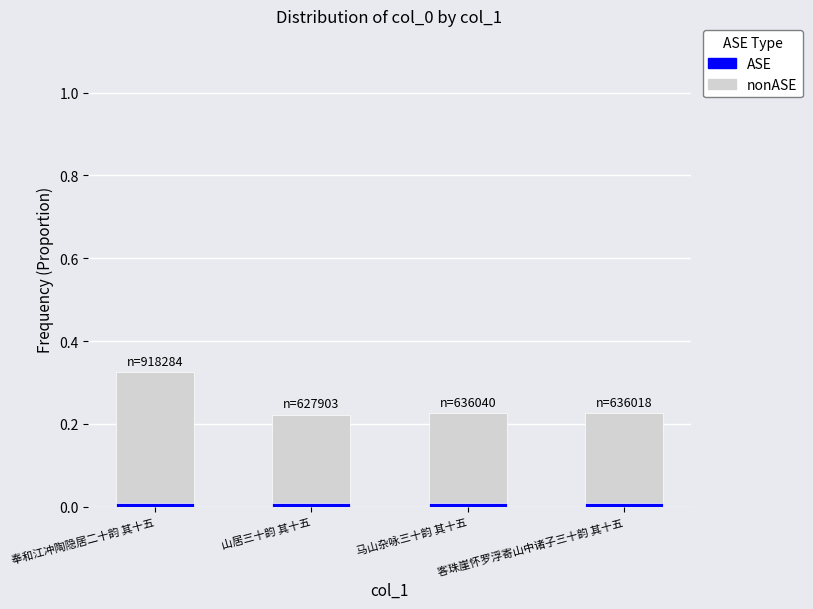

Count the nonASE values in the range 0 to 1.

4